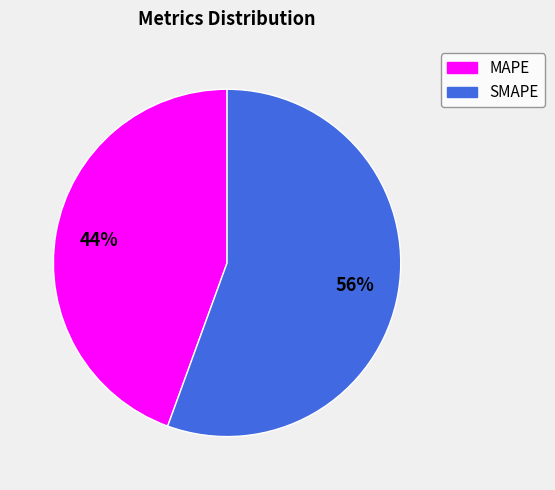

Is it true that MAPE is 44% of the pie?

True